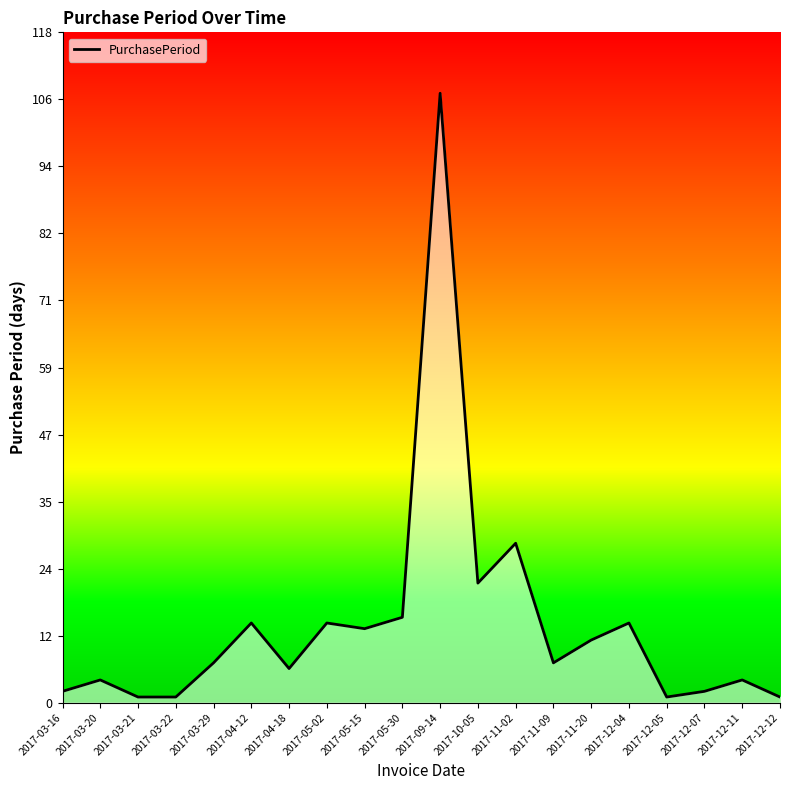

How many lines are shown in the chart?

1